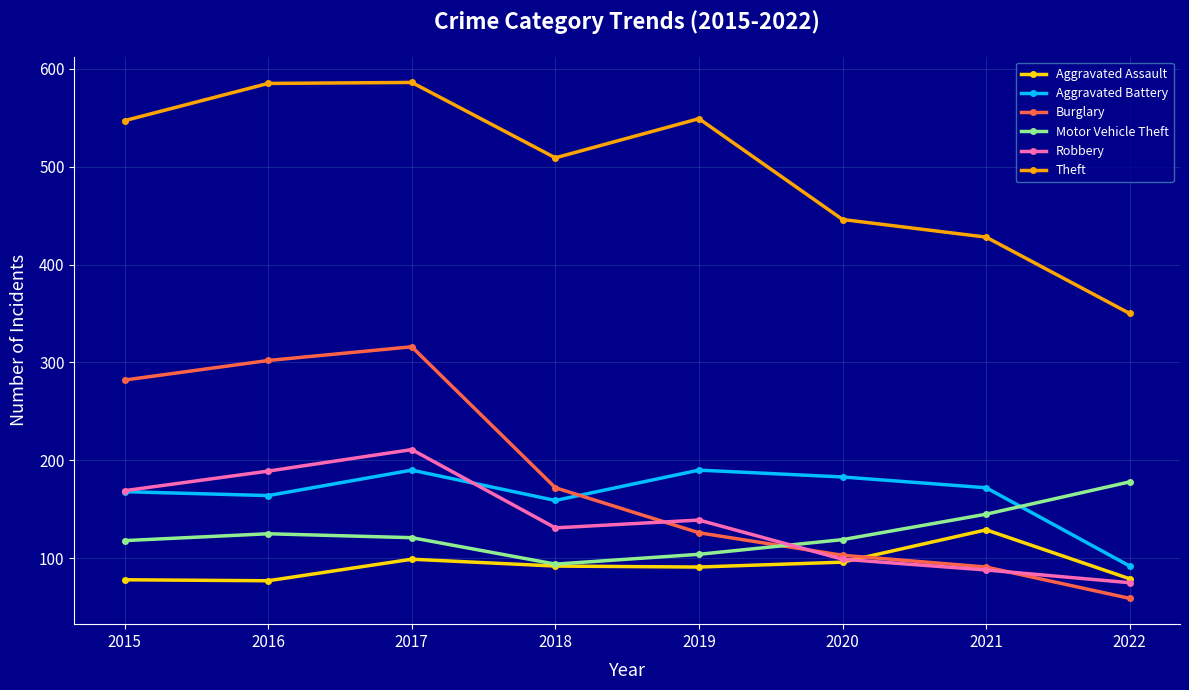

What is the maximum value for Robbery?

211